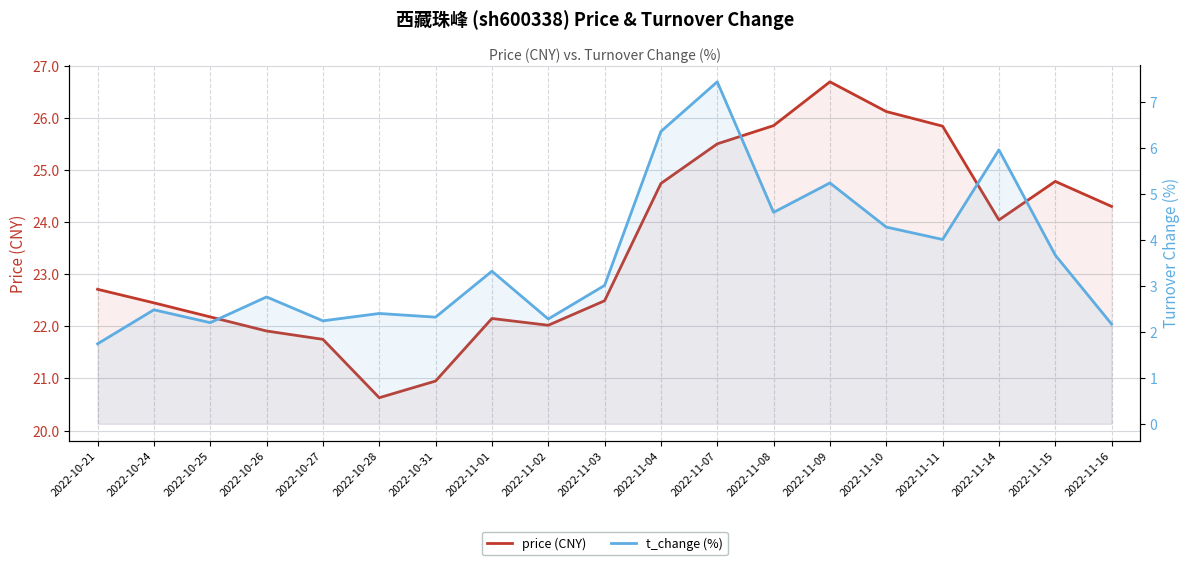

How many lines are shown in the chart?

2